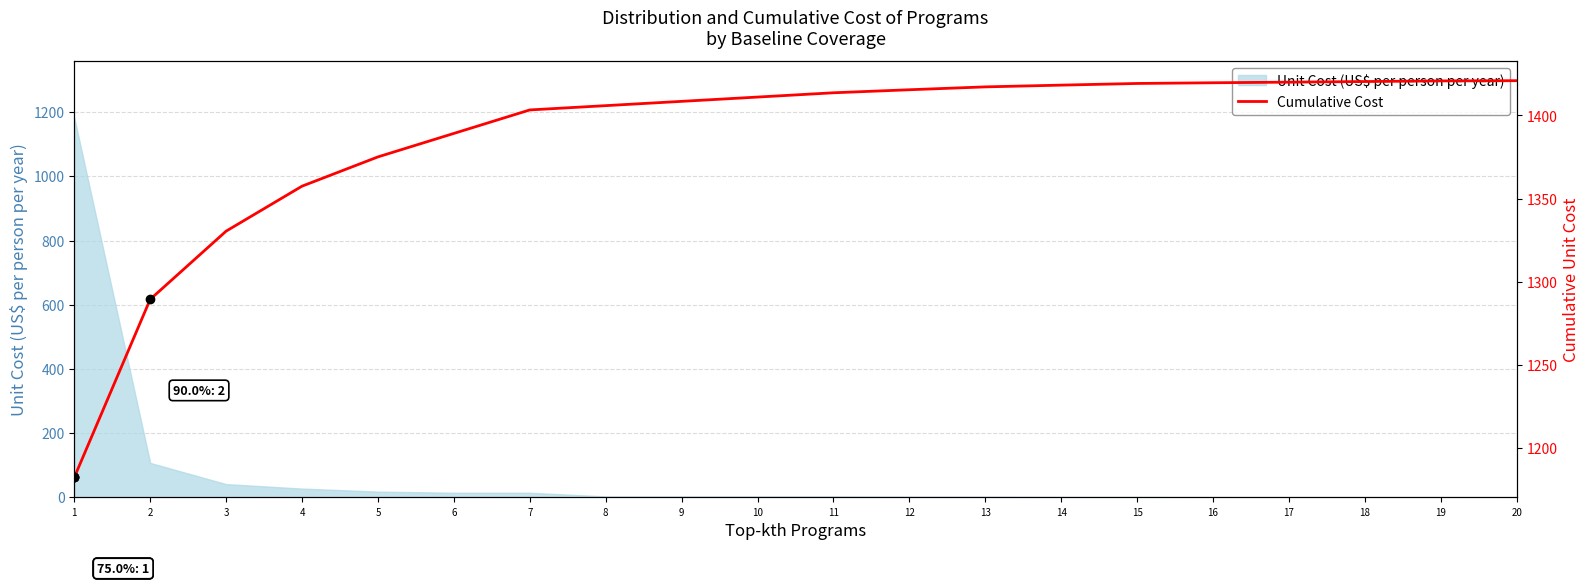

Does the chart have visible grid lines?

Yes